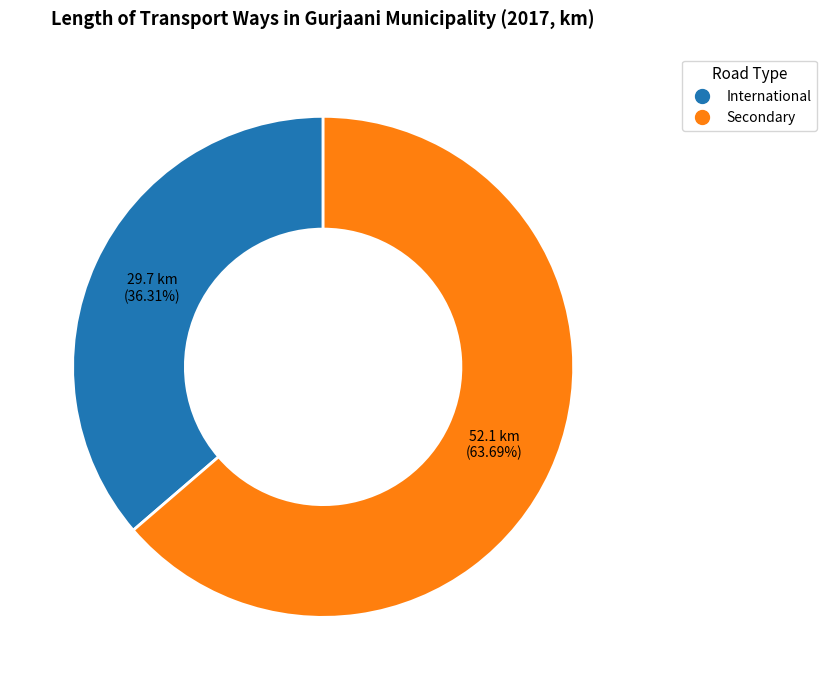

What percentage is the Secondary slice, to the nearest percent?

64%